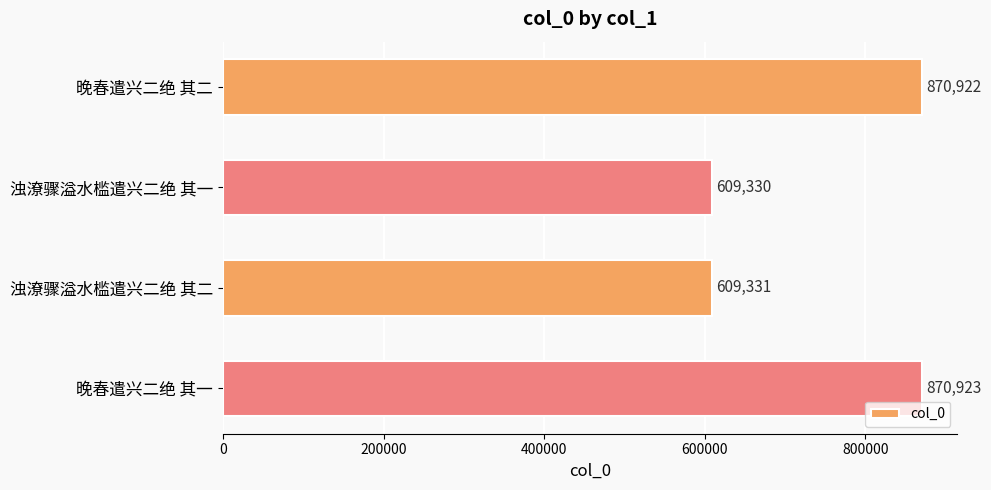

Reading top to bottom, what are all the values shown in this chart?

870922	609330	609331	870923